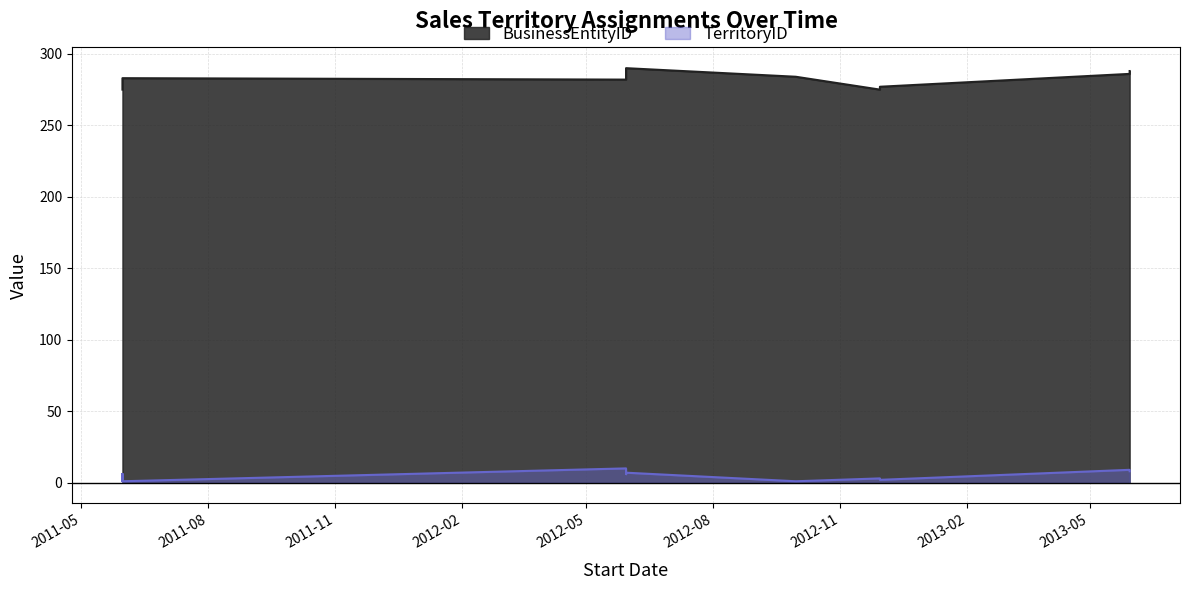

In TerritoryID, how many points are lower than both neighbors (excluding endpoints)?

3